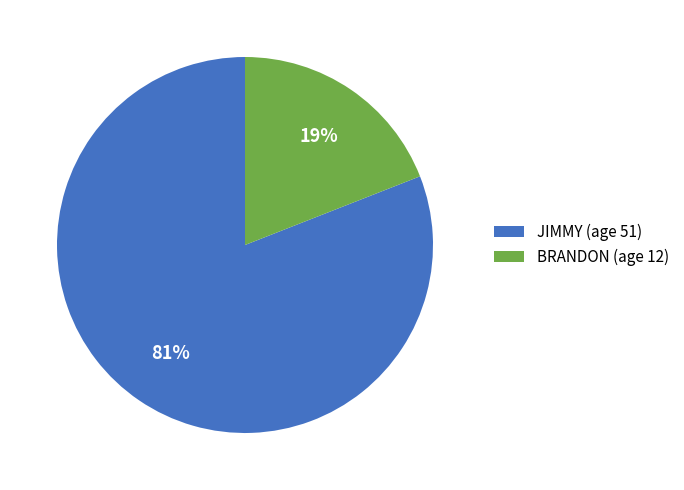

True or false: JIMMY (age 51) accounts for 92% of the total.

False